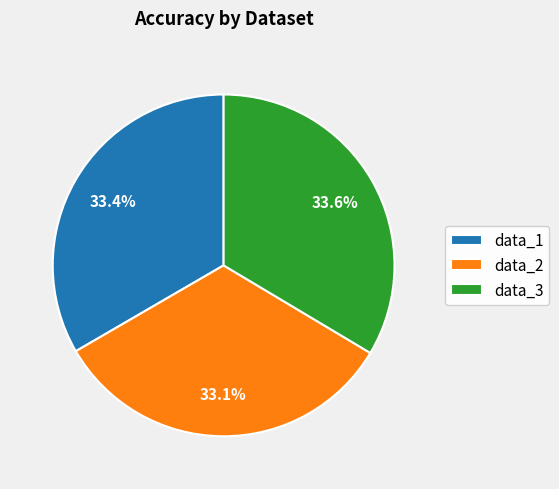

How many segments does this pie chart have?

3